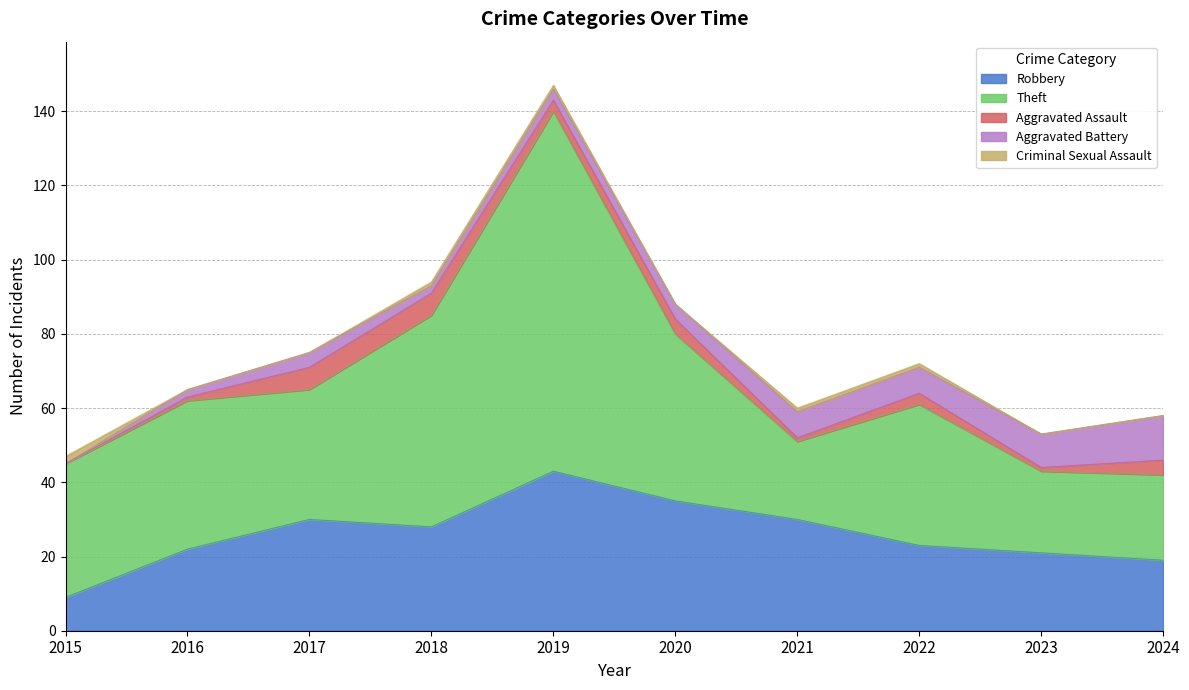

Reading left to right, extract all data points from this chart.

Robbery: 2015=9	2016=22	2017=30	2018=28	2019=43	2020=35	2021=30	2022=23	2023=21	2024=19
Theft: 2015=36	2016=40	2017=35	2018=57	2019=97	2020=45	2021=21	2022=38	2023=22	2024=23
Aggravated Assault: 2015=0	2016=1	2017=6	2018=6	2019=3	2020=4	2021=1	2022=3	2023=1	2024=4
Aggravated Battery: 2015=0	2016=2	2017=4	2018=2	2019=3	2020=4	2021=7	2022=7	2023=9	2024=12
Criminal Sexual Assault: 2015=2	2016=0	2017=0	2018=1	2019=1	2020=0	2021=1	2022=1	2023=0	2024=0